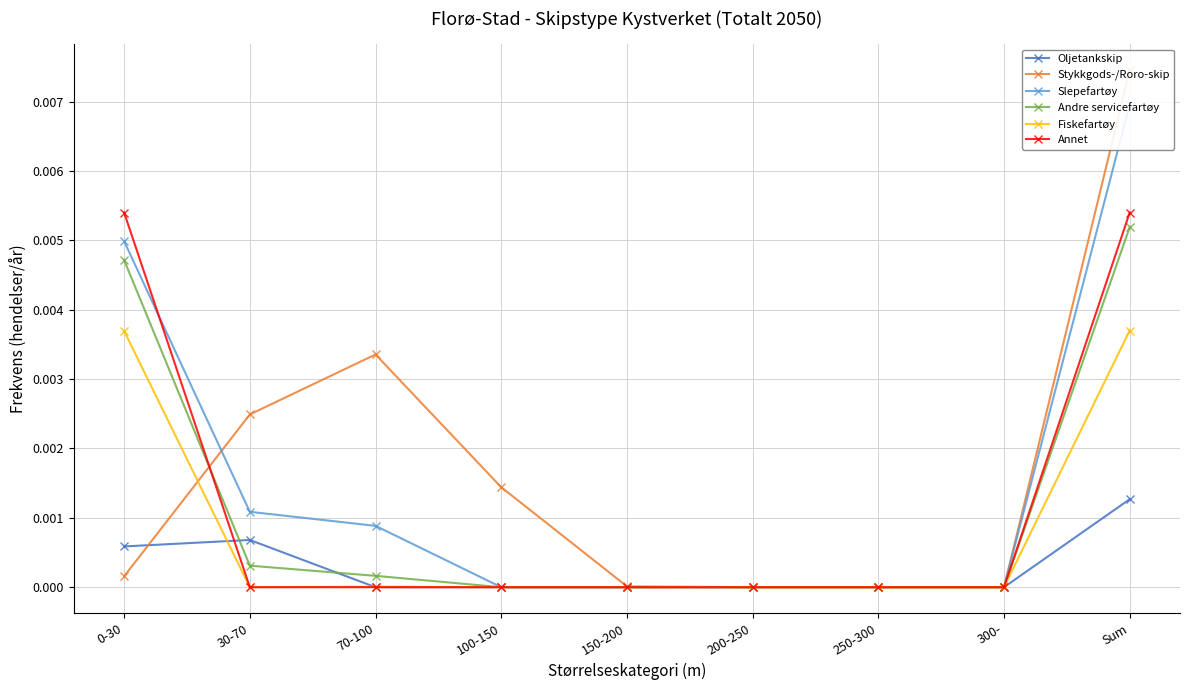

What is the label of the 7th point from the right?

70-100